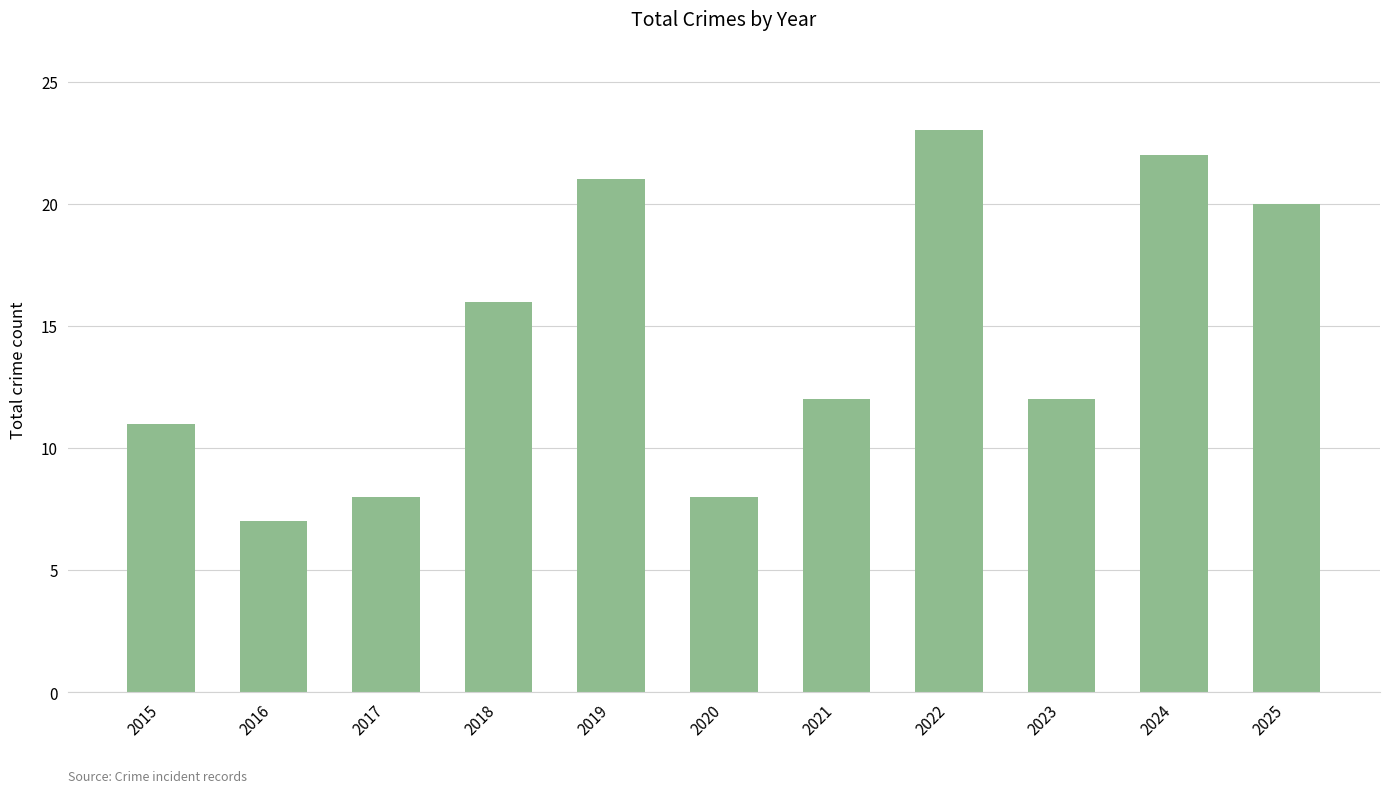

Approximately how many times larger is the value at 2017 compared to 2021?

0.7